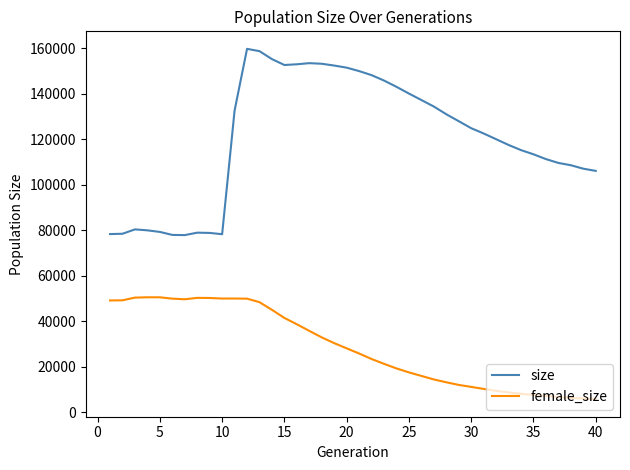

Which series has the largest total across all categories?

size